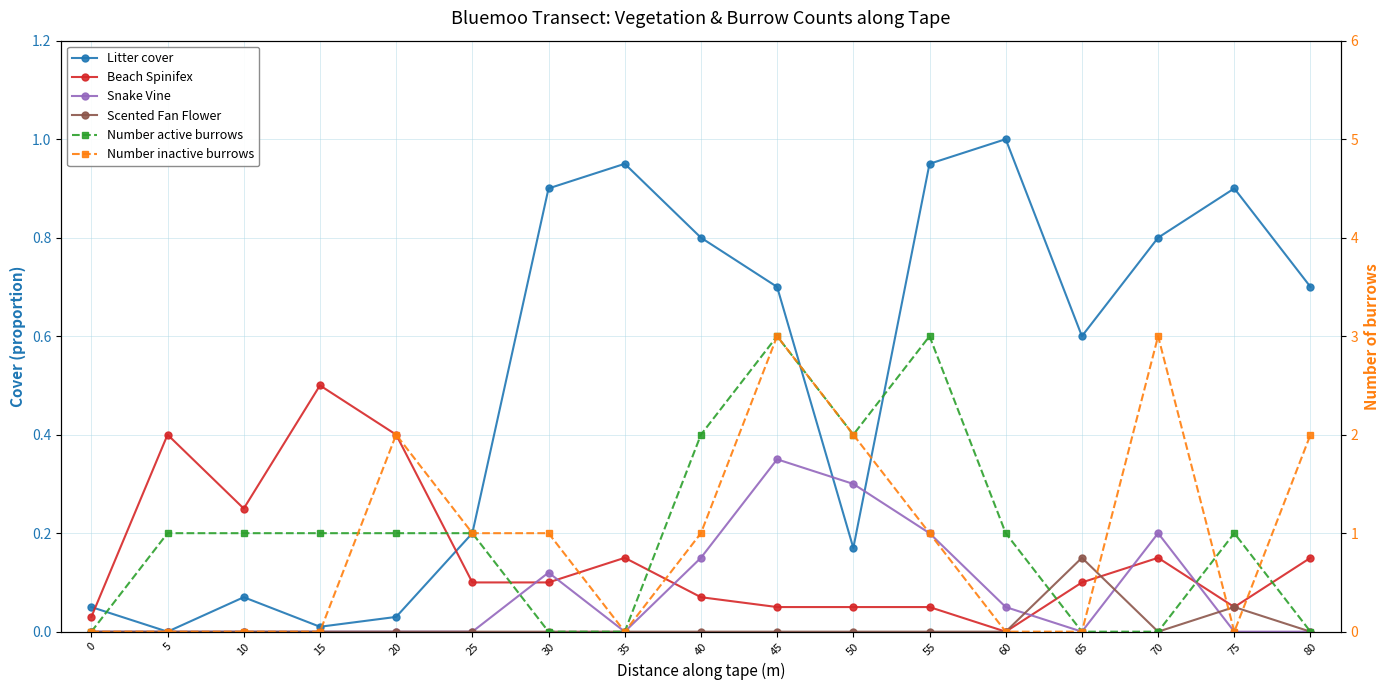

How many data points in Scented Fan Flower are above 0?

2